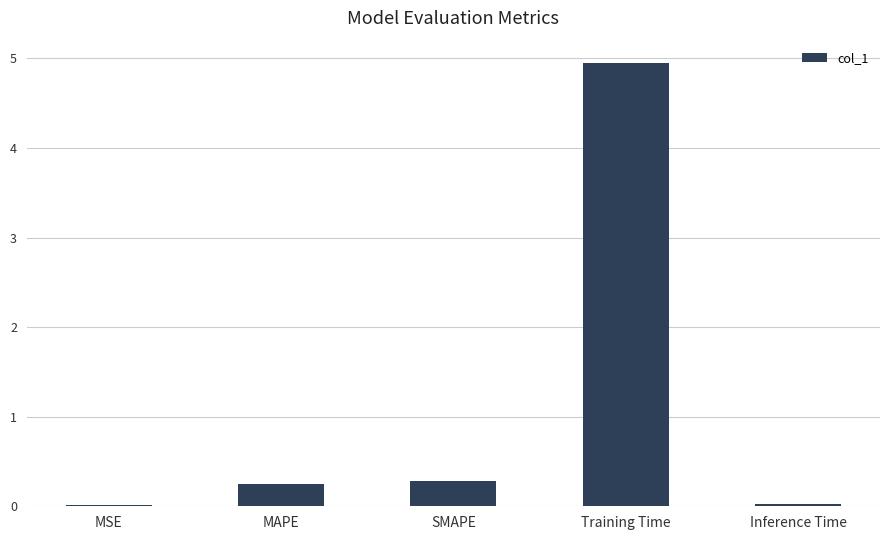

What is the difference between the maximum and minimum values?

4.9